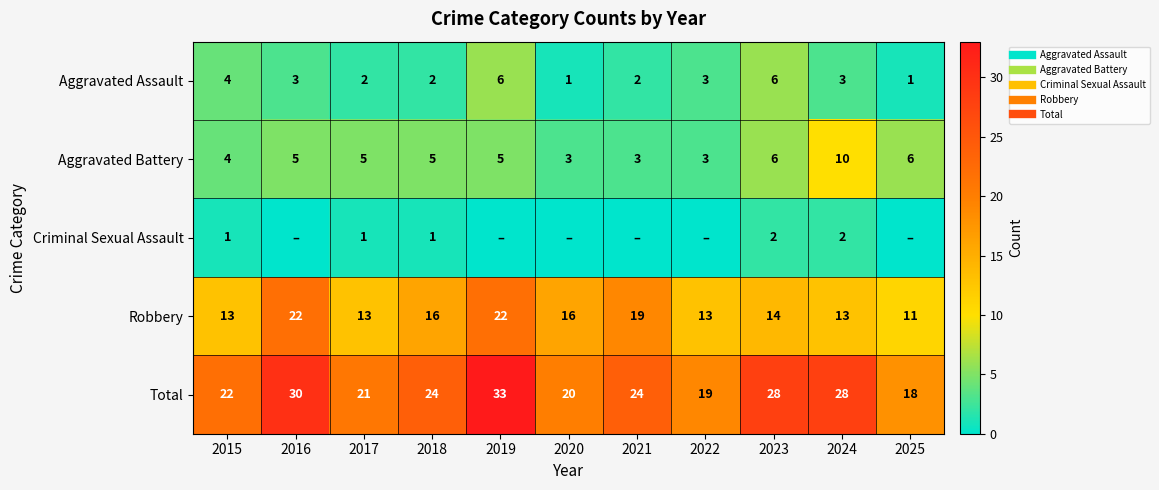

Which series has the widest spread of values?

Total